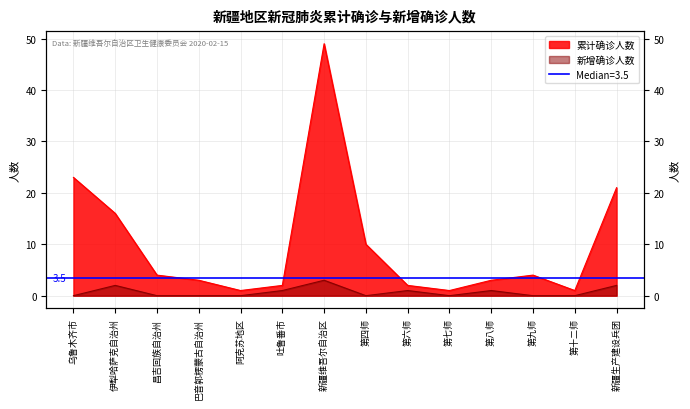

Which category has the lowest value in the 累计确诊人数 series?

阿克苏地区